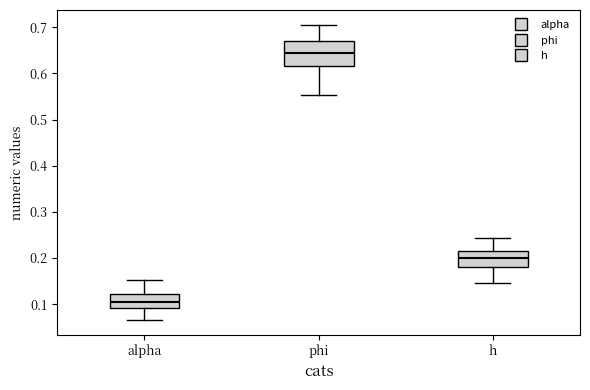

Where does the median line of the box for h sit on the y-axis? The values are not printed on the chart, so give them approximately, as read against the axis.

0.20